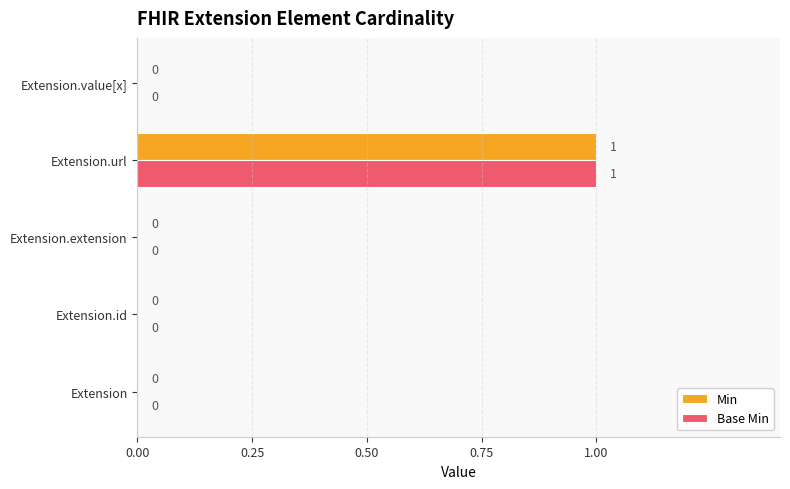

At which category is the sum across all series the highest?

Extension.url